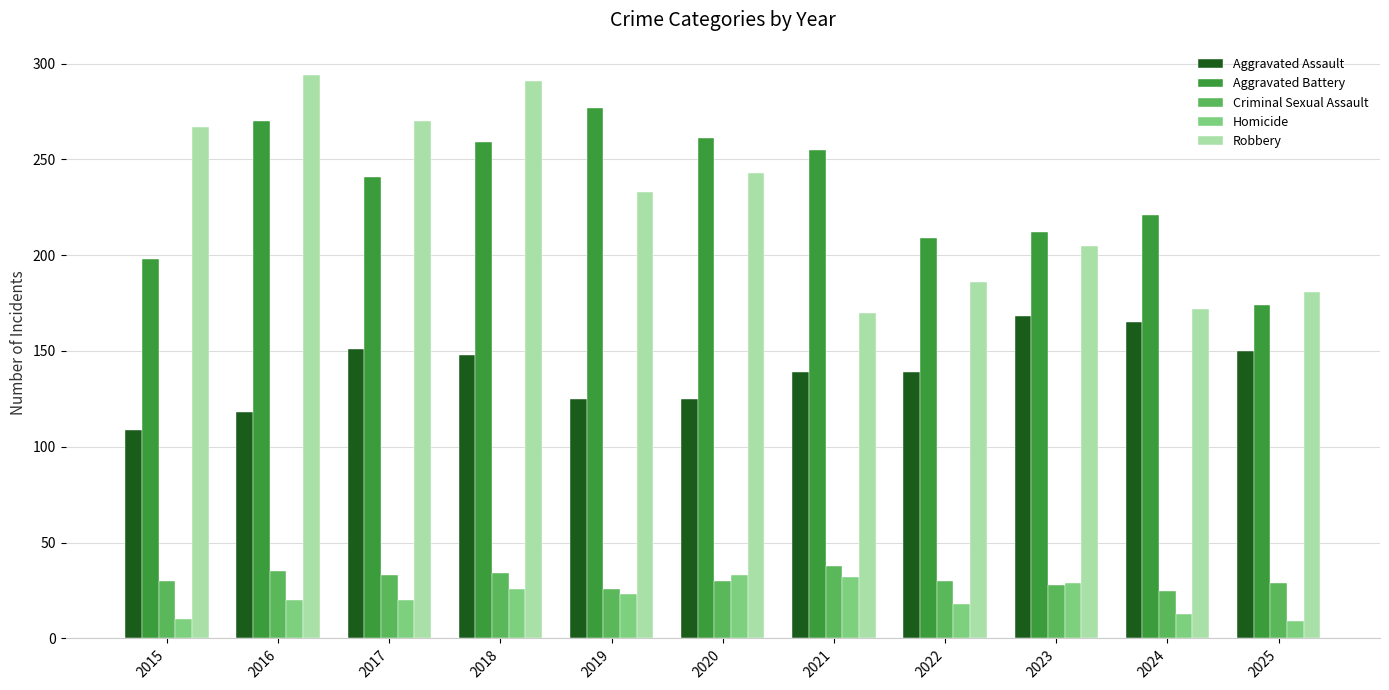

What is the difference between the maximum and minimum values in the Aggravated Battery series?

103